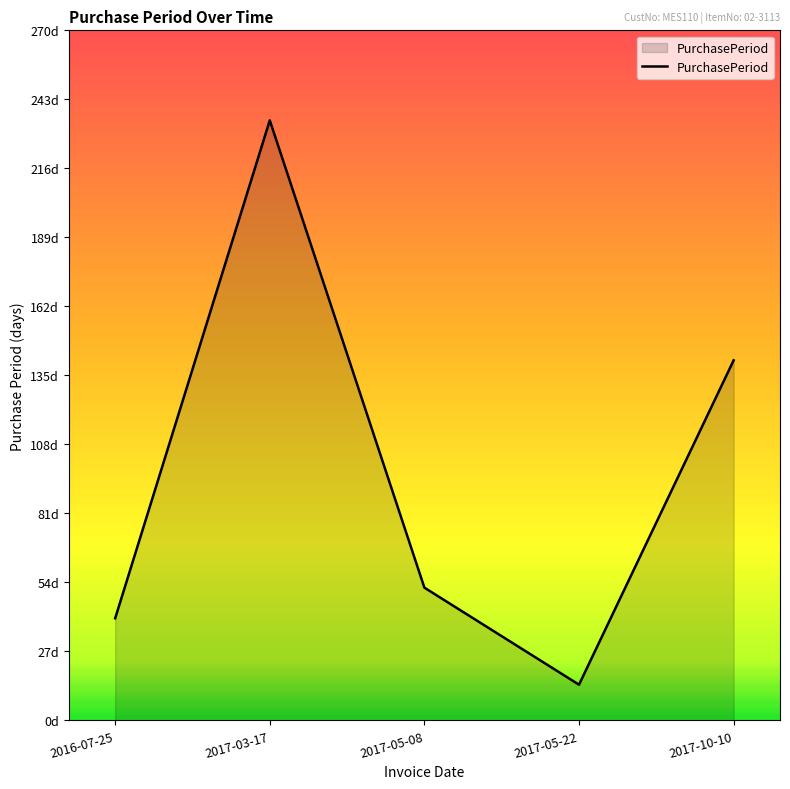

Is it true that the value at 2017-10-10 is 202?

False